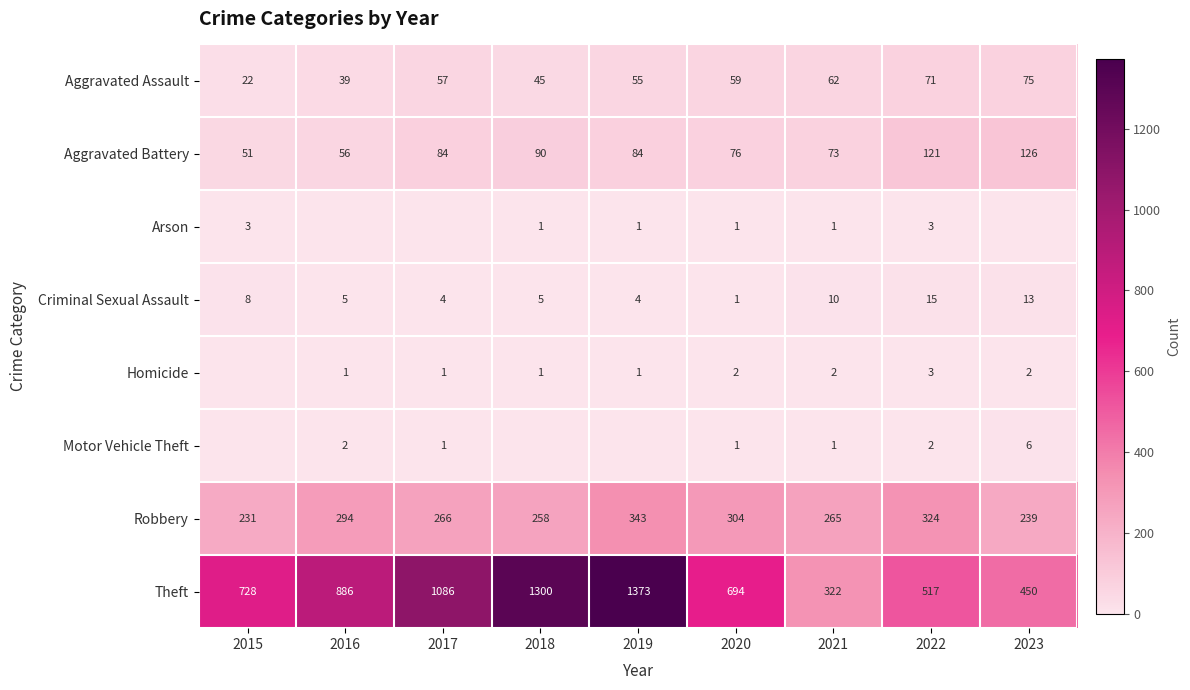

Which series has the largest total across all categories?

Theft